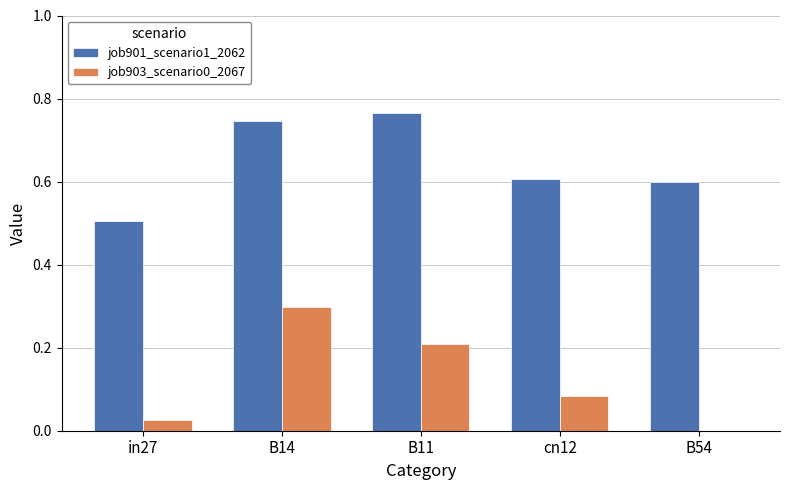

True or false: job903_scenario0_2067 has a value of 0.0 at in27.

True